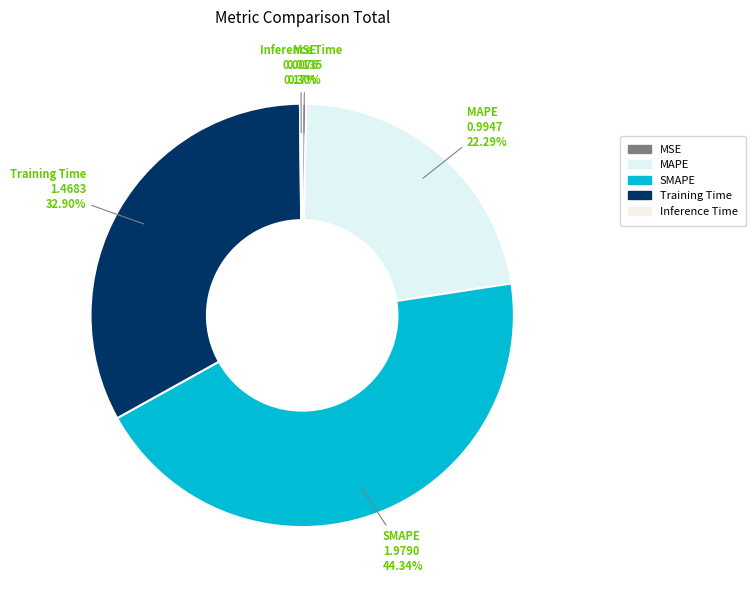

The SMAPE slice represents 35% of the pie. True or false?

False